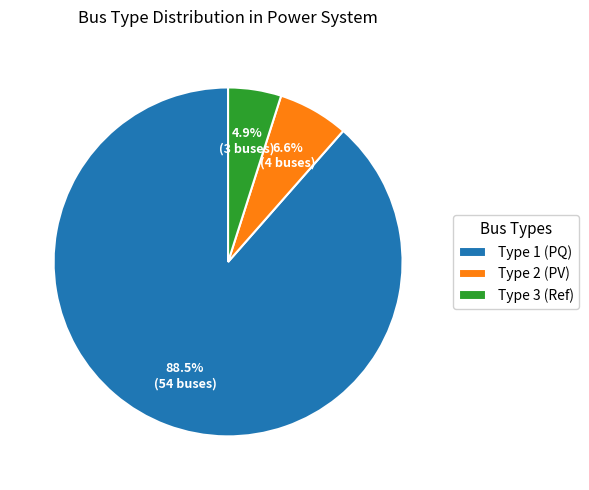

Do Type 3 (Ref) and Type 2 (PV) together represent more than half of the pie?

No